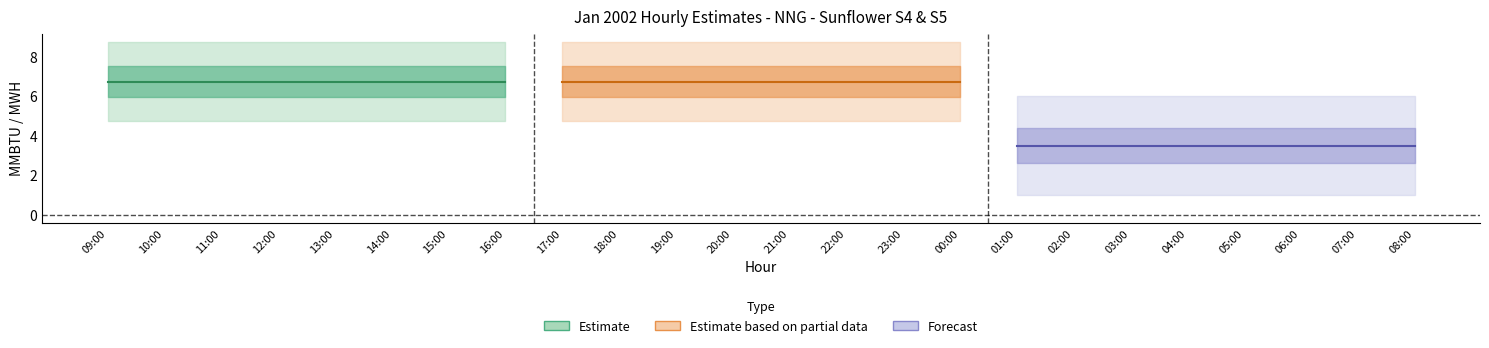

At how many categories does at least one series exceed 4?

24